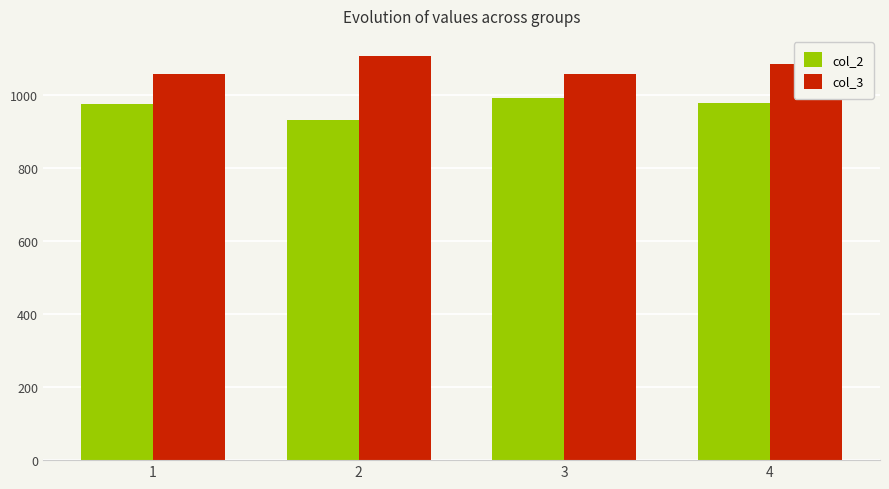

What is the spread (max minus min) of values at 2?

176